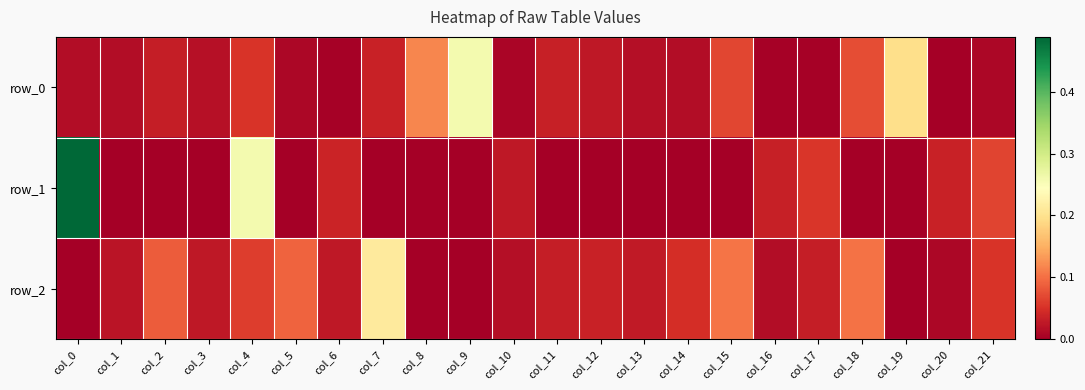

Reading right to left, extract all data points from this chart.

row_0: 0.0	0.0	0.2	0.1	0.0	0.0	0.1	0.0	0.0	0.0	0.0	0.0	0.3	0.1	0.0	0.0	0.0	0.1	0.0	0.0	0.0	0.0
row_1: 0.1	0.0	-0.0	-0.0	0.1	0.0	-0.0	-0.0	-0.0	-0.0	-0.0	0.0	-0.0	-0.0	-0.0	0.0	-0.0	0.3	-0.0	-0.0	-0.0	0.5
row_2: 0.1	0.0	-0.0	0.1	0.0	0.0	0.1	0.0	0.0	0.0	0.0	0.0	-0.0	-0.0	0.2	0.0	0.1	0.1	0.0	0.1	0.0	-0.0